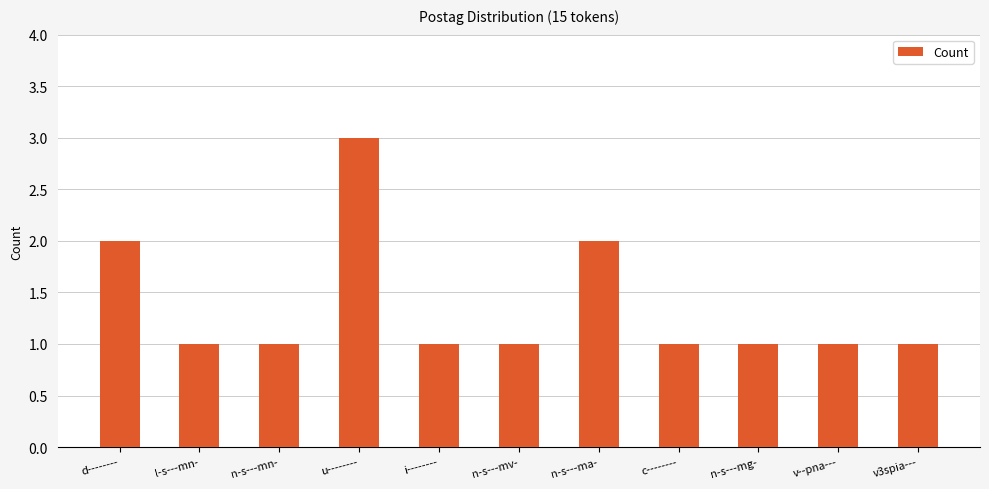

What is the difference between the second highest and minimum values?

1